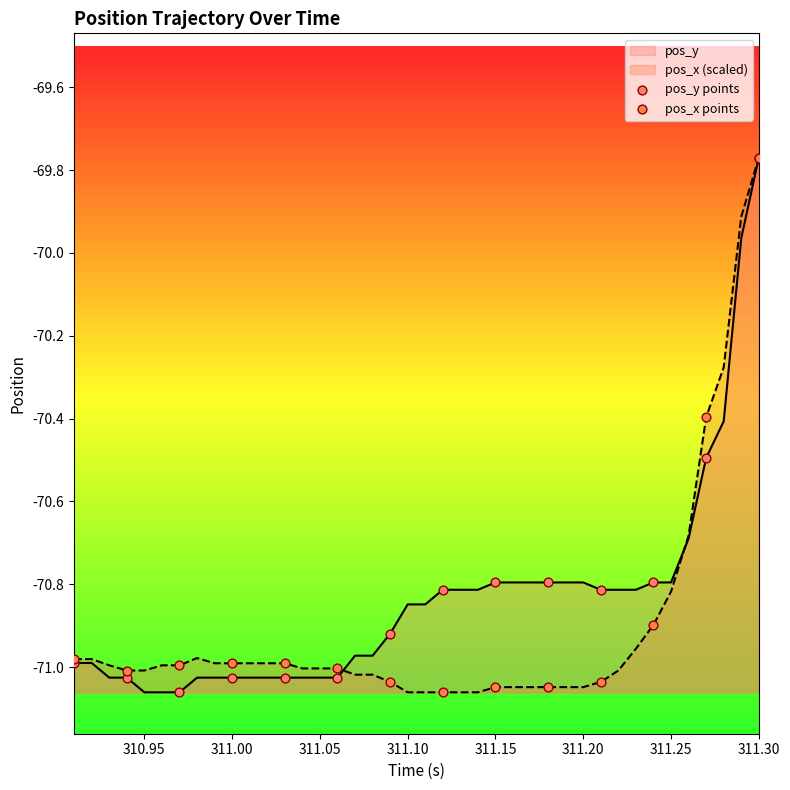

At which category does the chart reach its peak across all series?

311.30